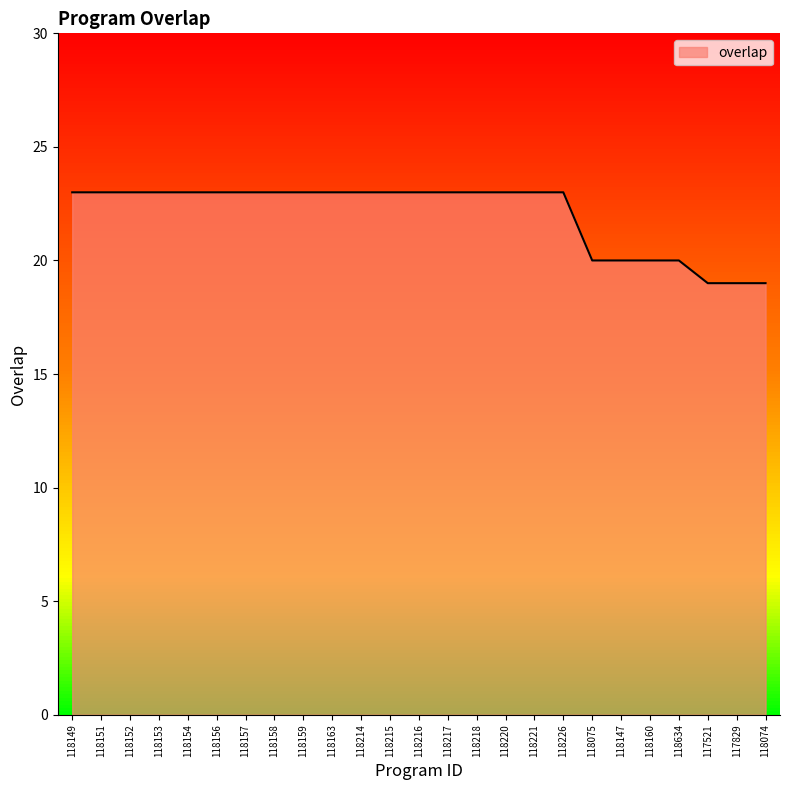

Count the number of data series in this chart.

1